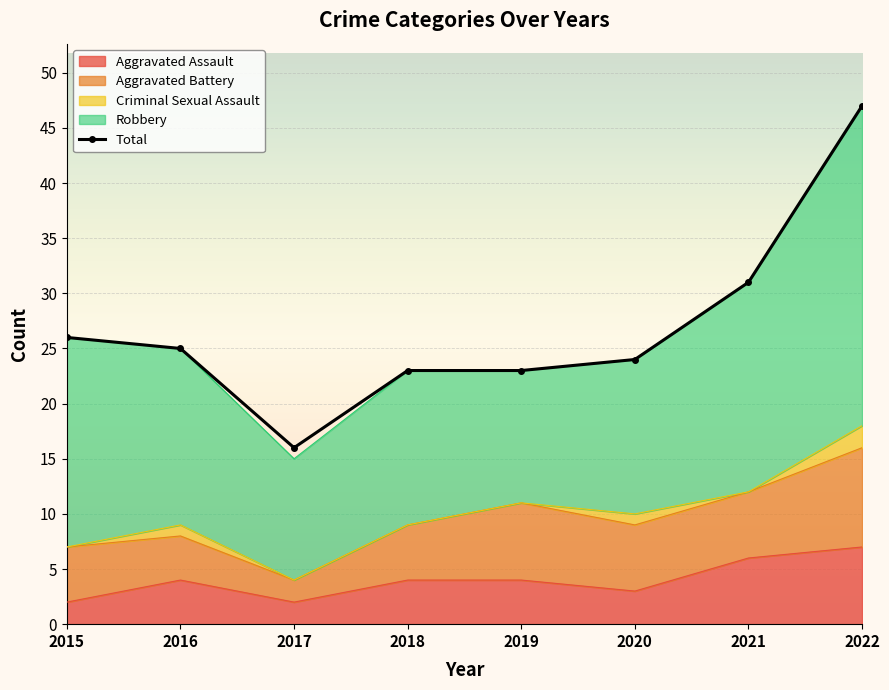

Which label corresponds to the smallest value in the chart?

2017